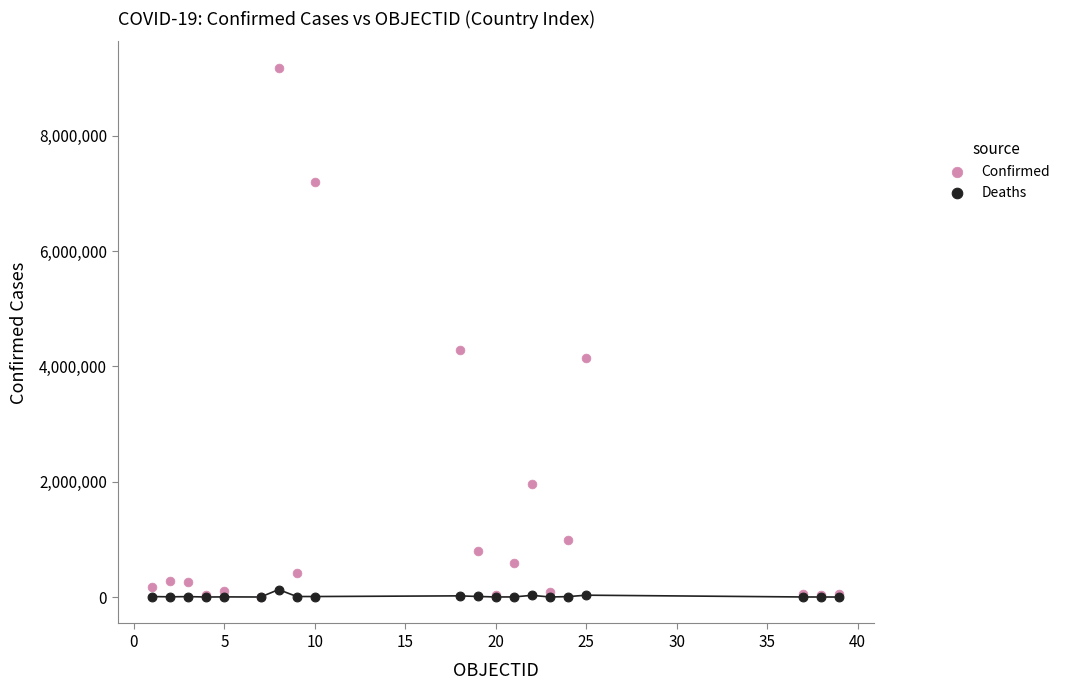

Which series has the largest Y range (max minus min)?

Confirmed